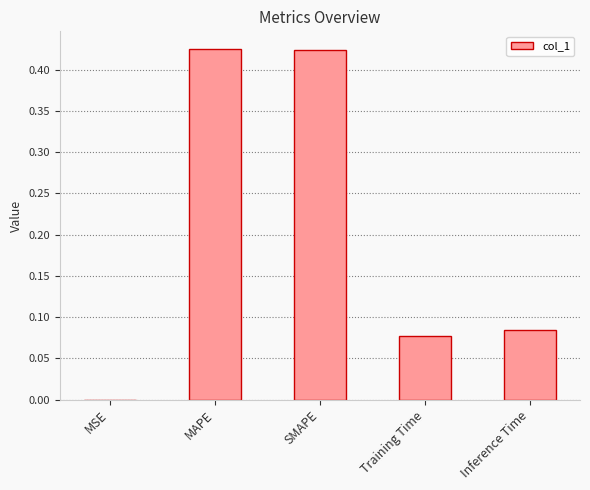

What is the sum of the values at SMAPE and Training Time?

0.5